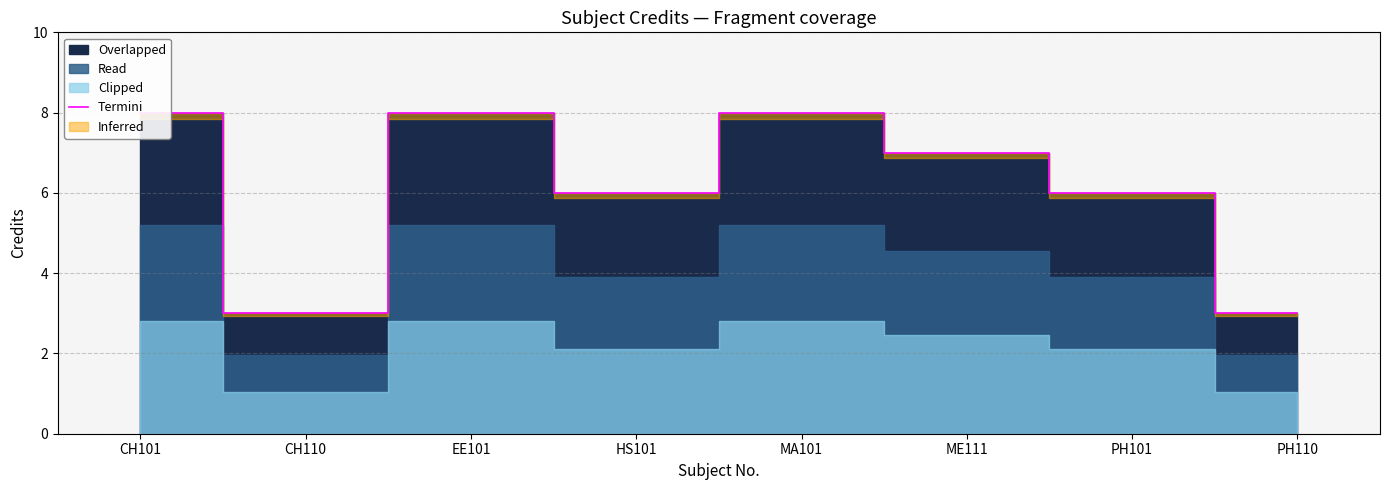

What is the difference between the maximum and second lowest values?

5